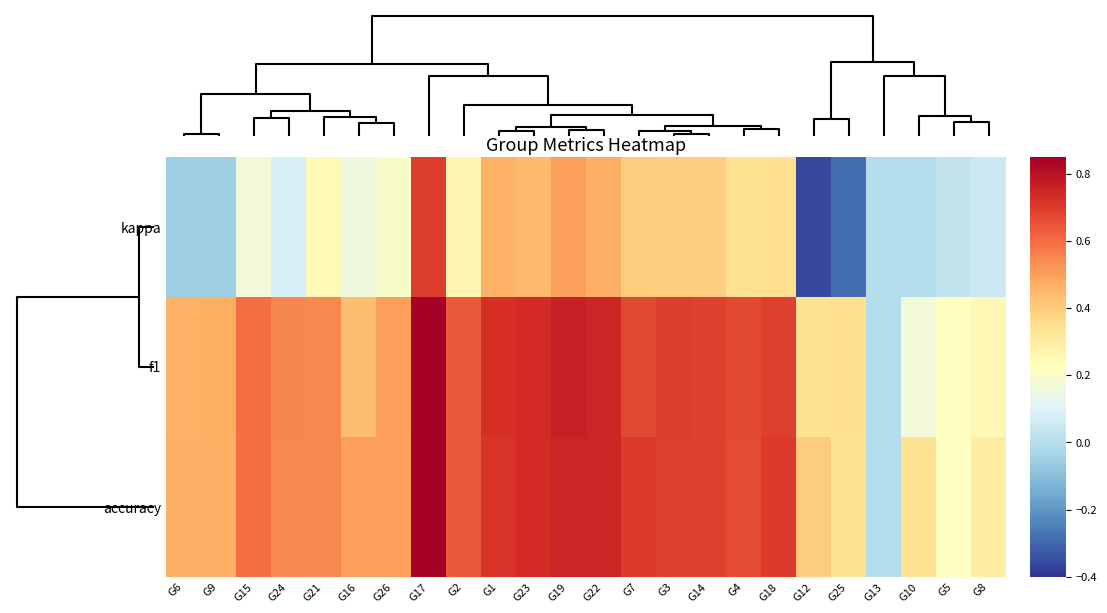

What is the smallest value displayed?

-0.4